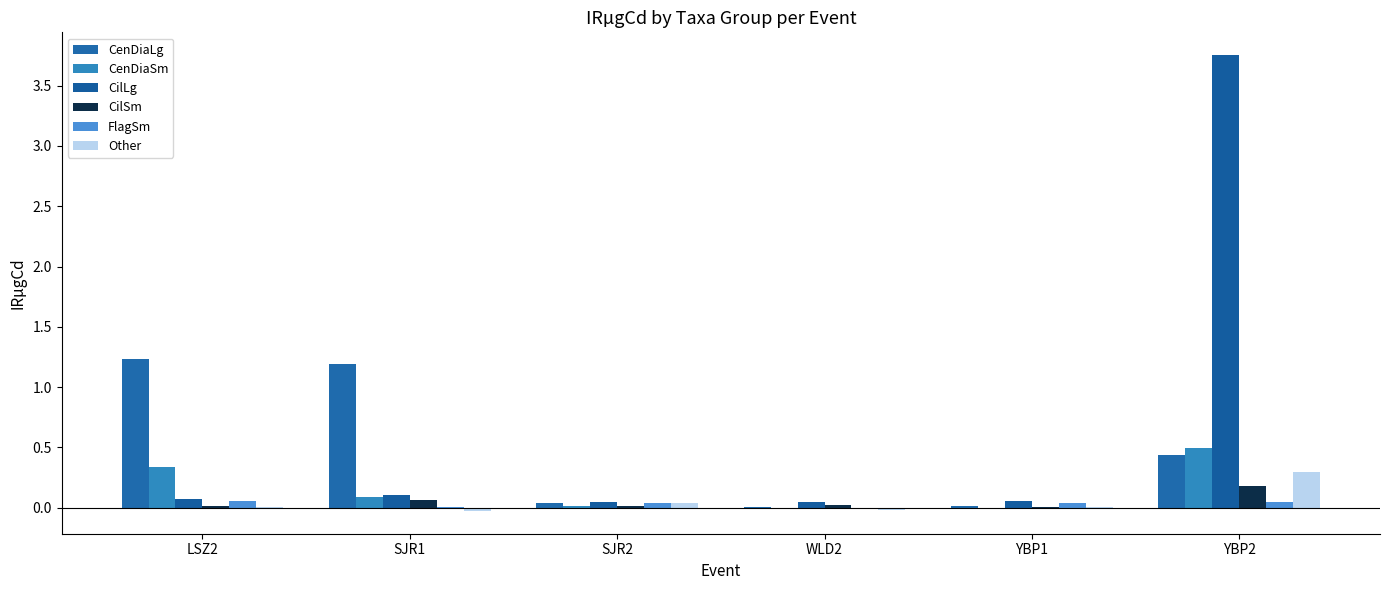

How many categories are shown in the chart?

6